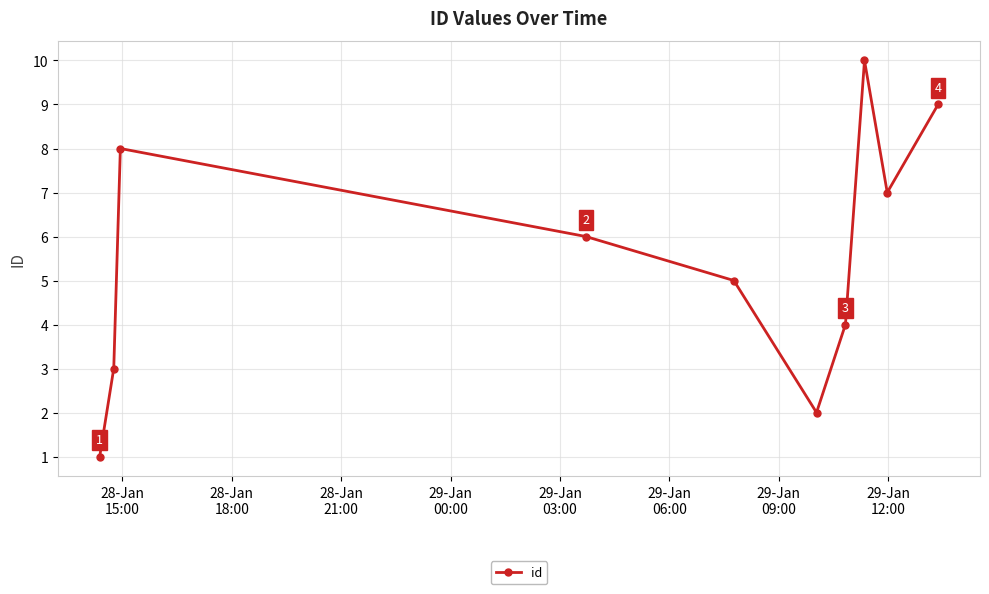

Reading left to right, extract all data points from this chart.

1	3	8	6	5	2	4	10	7	9